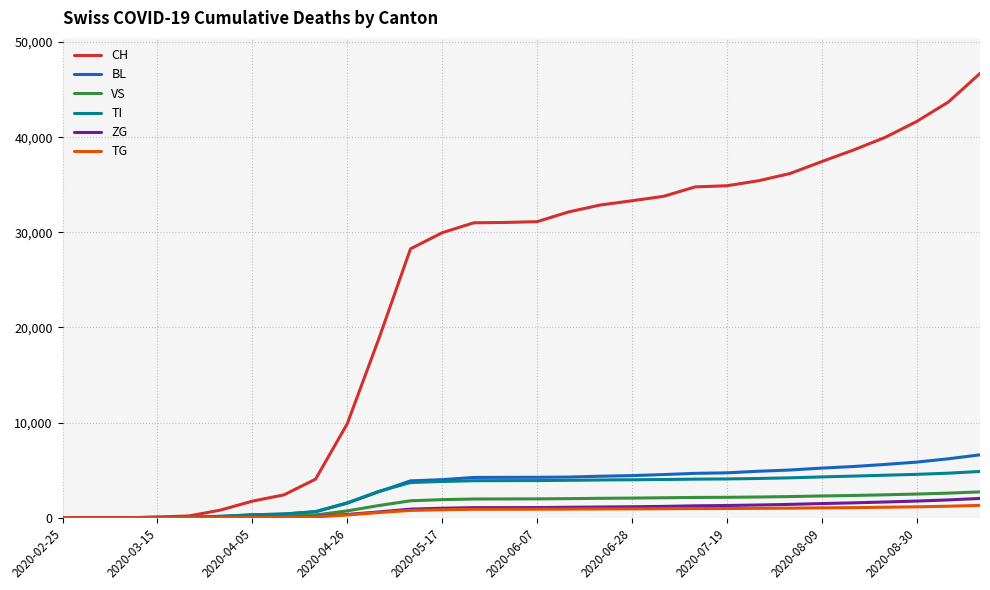

Which series has the largest total across all categories?

CH